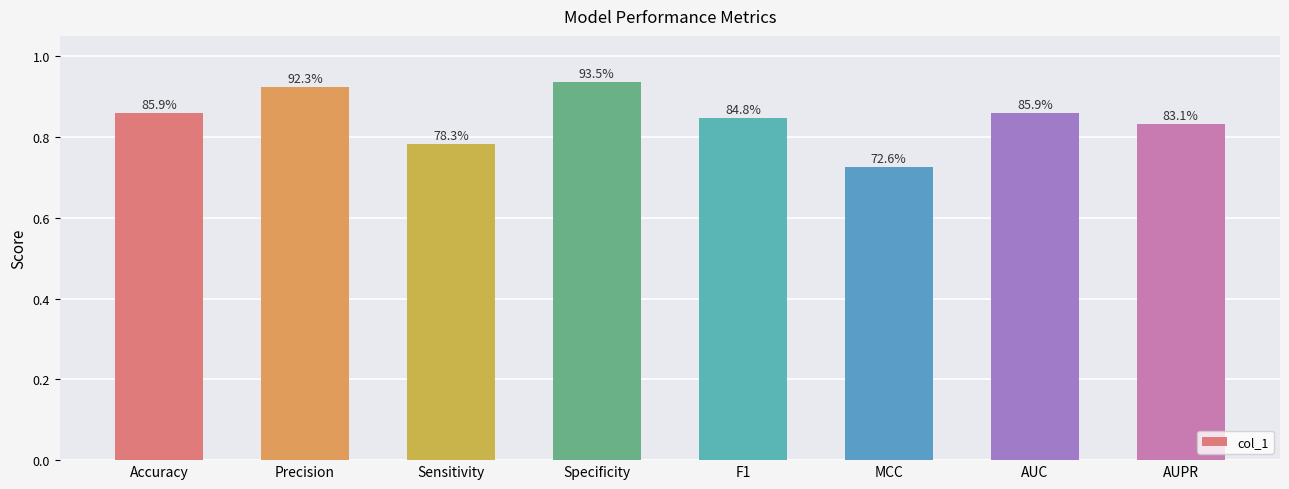

Reading right to left, extract all data points from this chart.

0.8	0.9	0.7	0.8	0.9	0.8	0.9	0.9